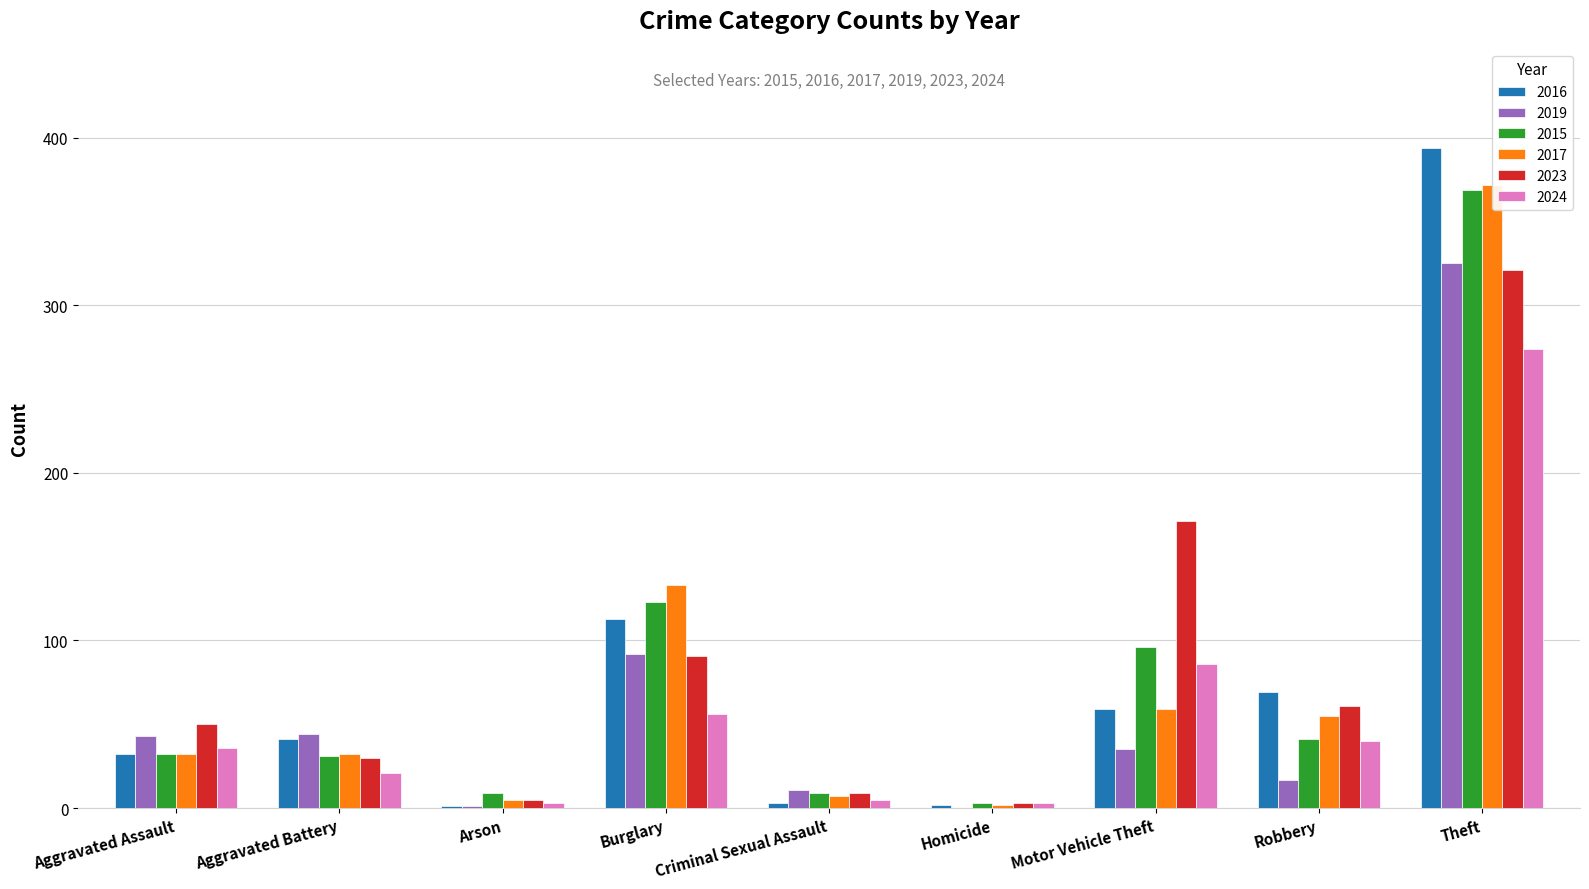

What is the difference between the second highest and minimum values in the 2023 series?

168